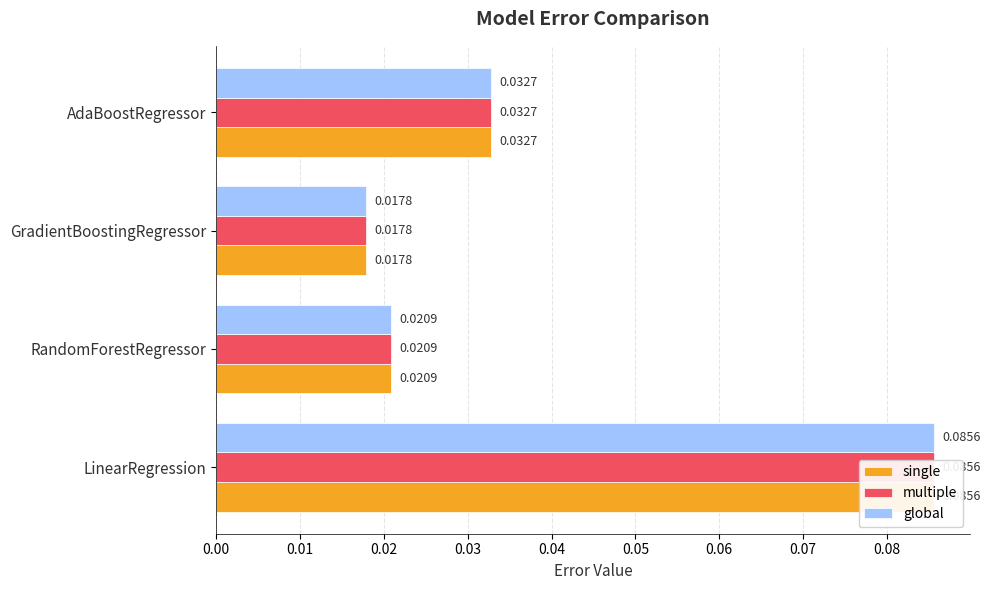

Which series has the largest range (max minus min)?

single